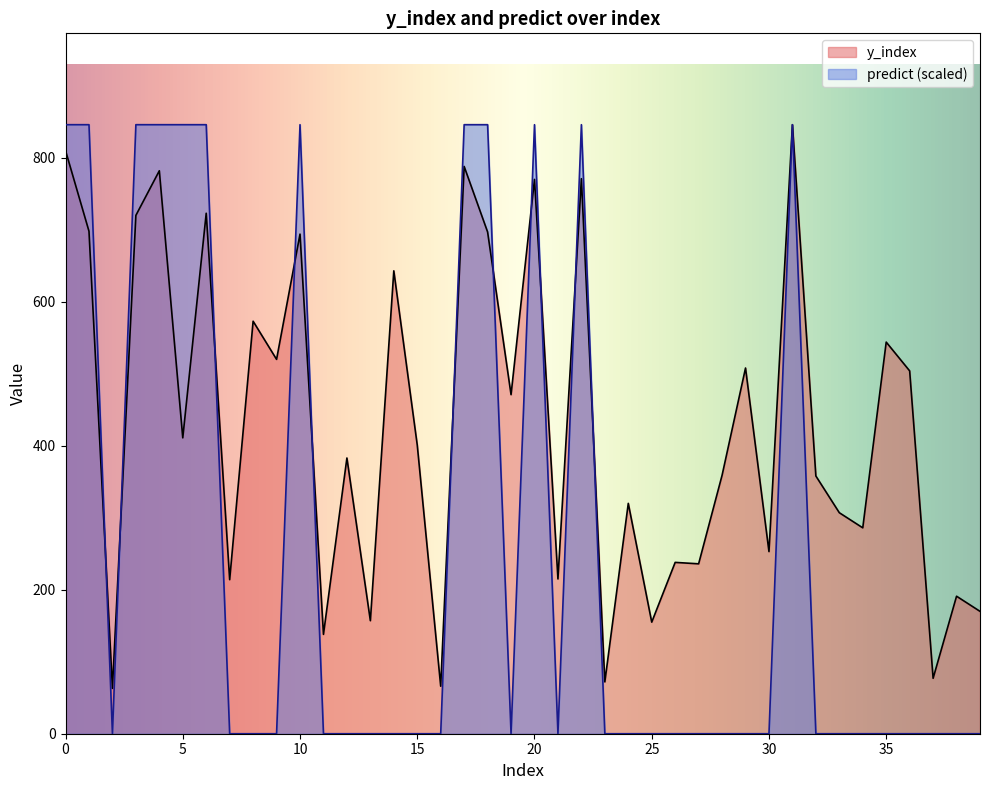

At 21, list the series in order from smallest to largest.

predict, y_index